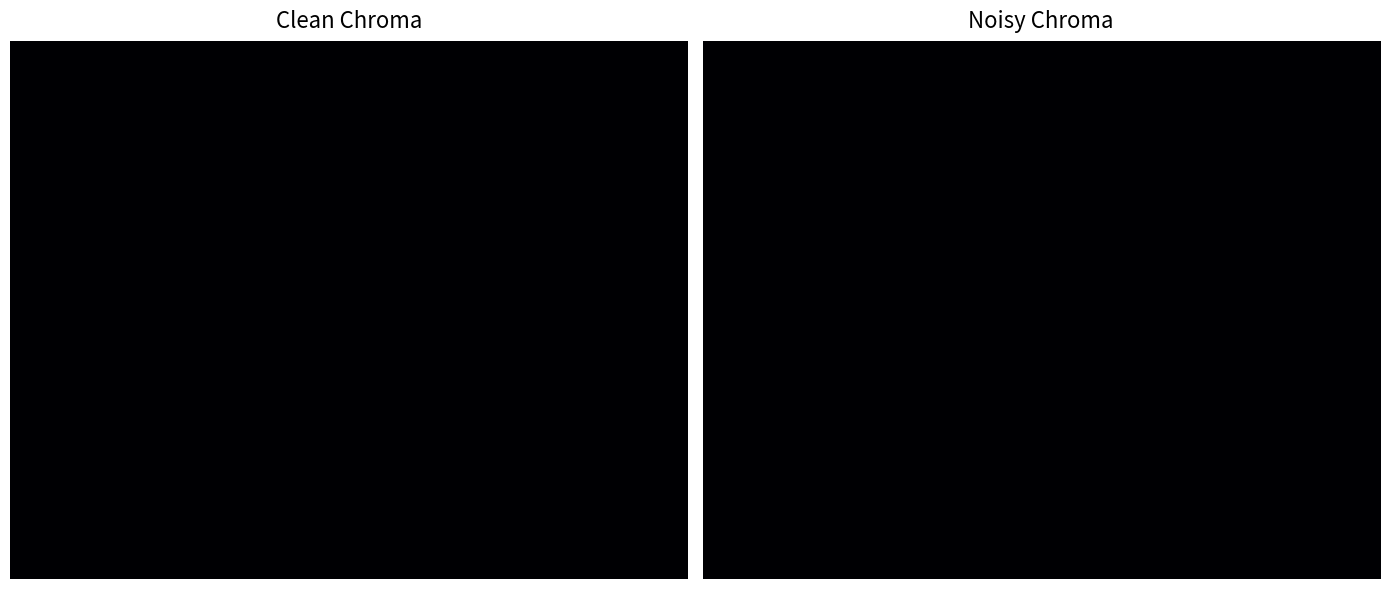

True or false: j=1_s has a value of 1 at 0.

False